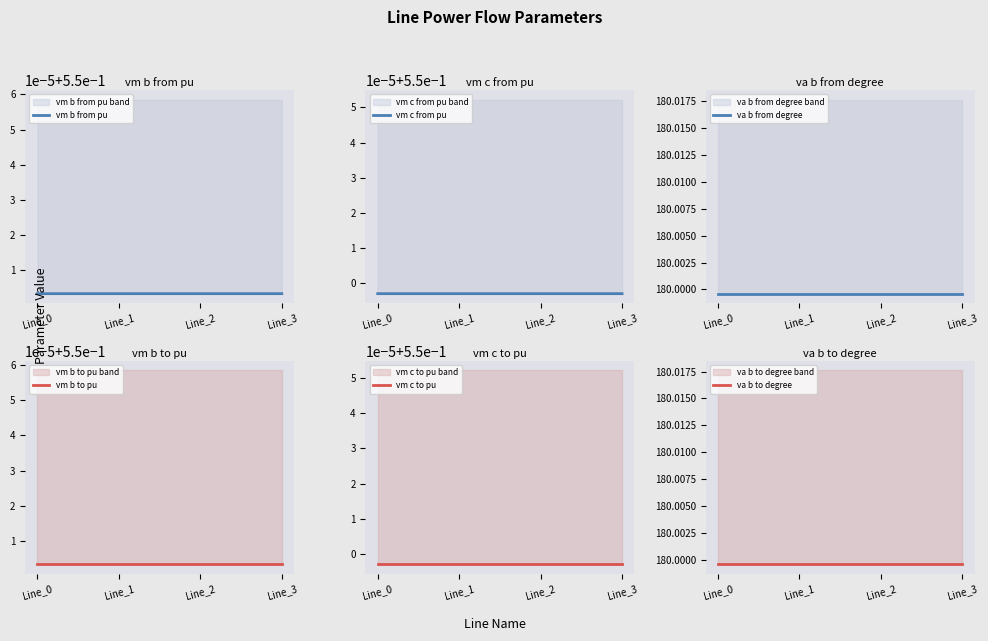

Count the vm b to pu values in the range 0 to 1.

4